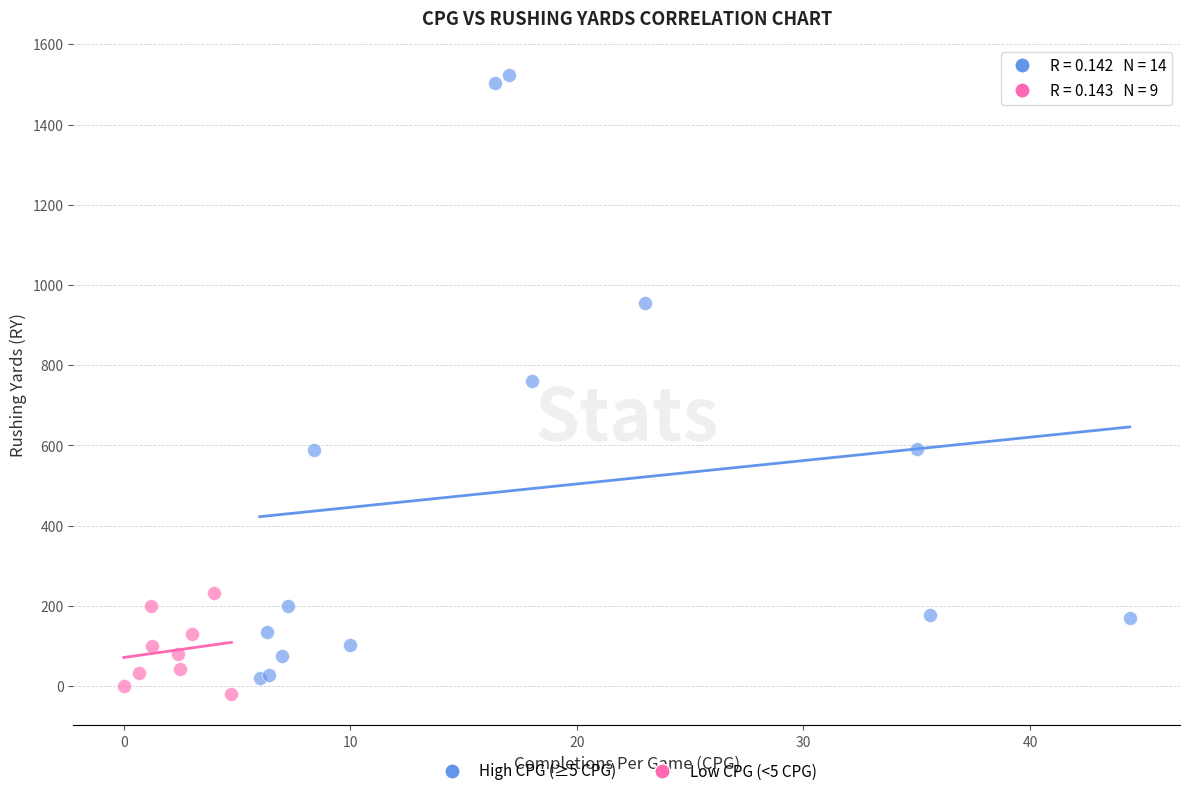

Which series has the widest spread of Y values?

High CPG (≥5 CPG)